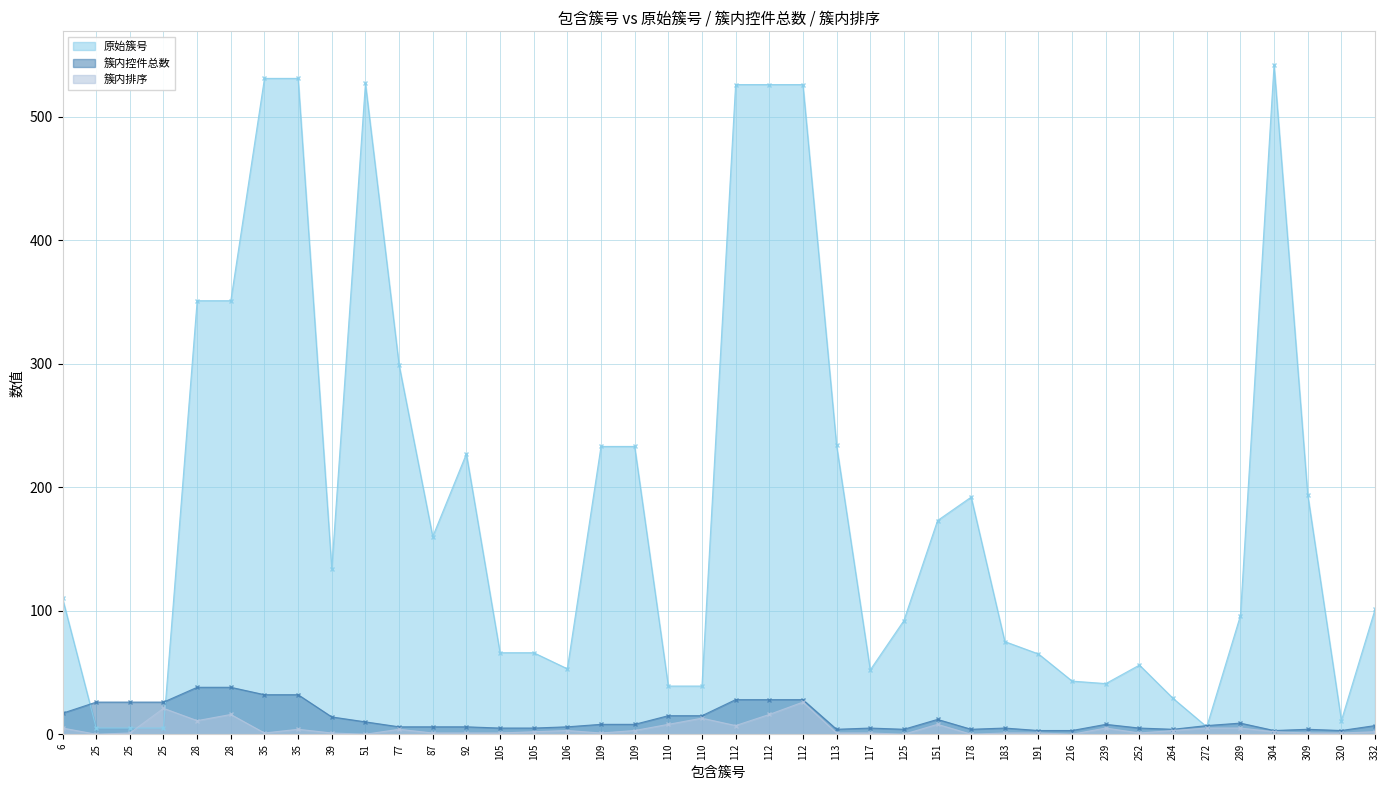

What is the value of the 簇内控件总数 point at the 16th from the left?

6